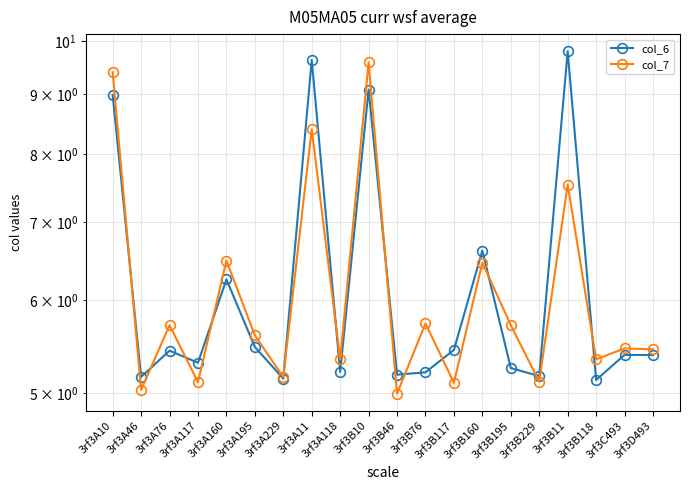

At which category does the chart reach its minimum across all series?

3rf3B46